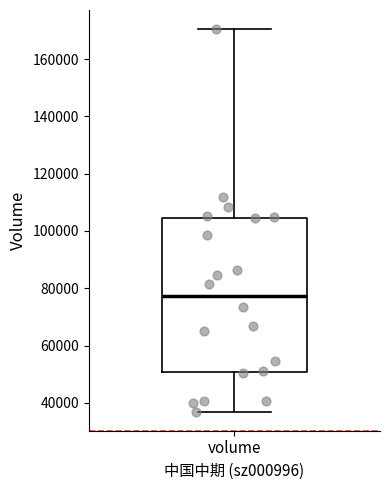

Transcribe this box plot: give where the median line is, the range the box spans, and where the two whiskers end, as read against the y-axis. The values are not printed on the chart, so give them approximately, as read against the axis.

median 78000, box 50000 to 104000, whiskers 36000 to 170000